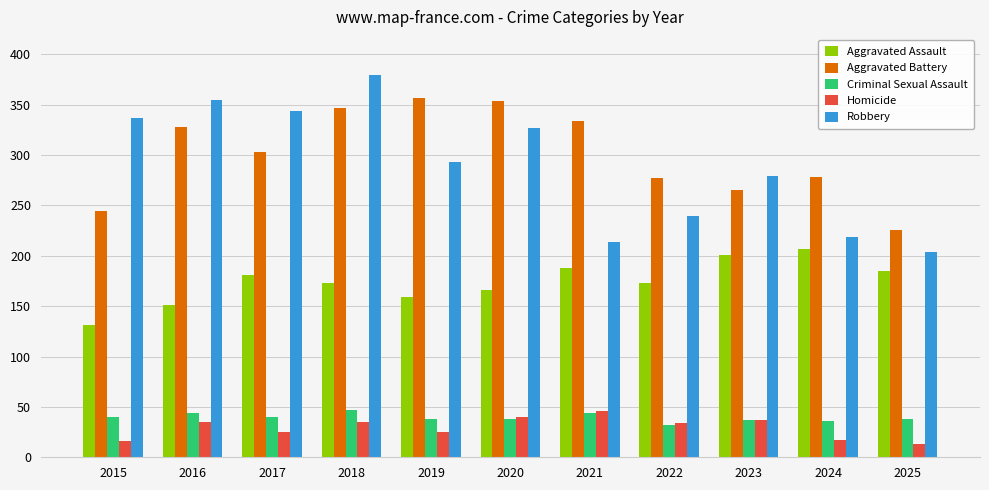

How many values in the Aggravated Assault series are below 173?

4